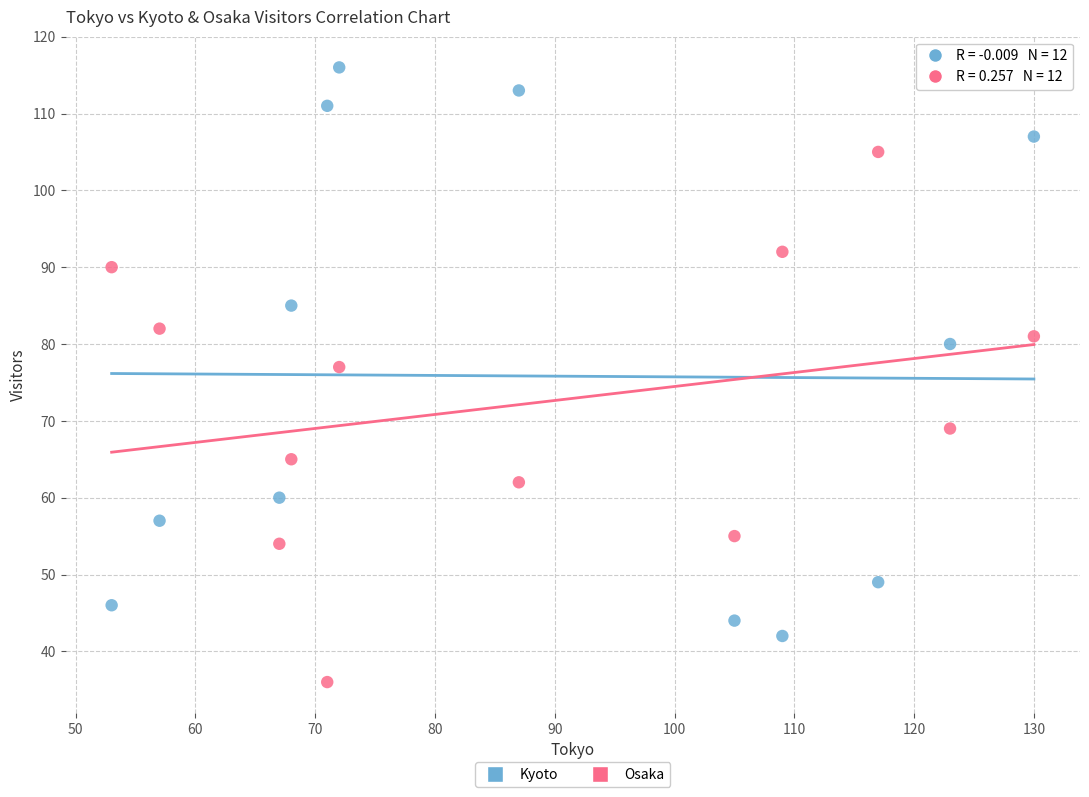

Which series has the widest spread of Y values?

Kyoto